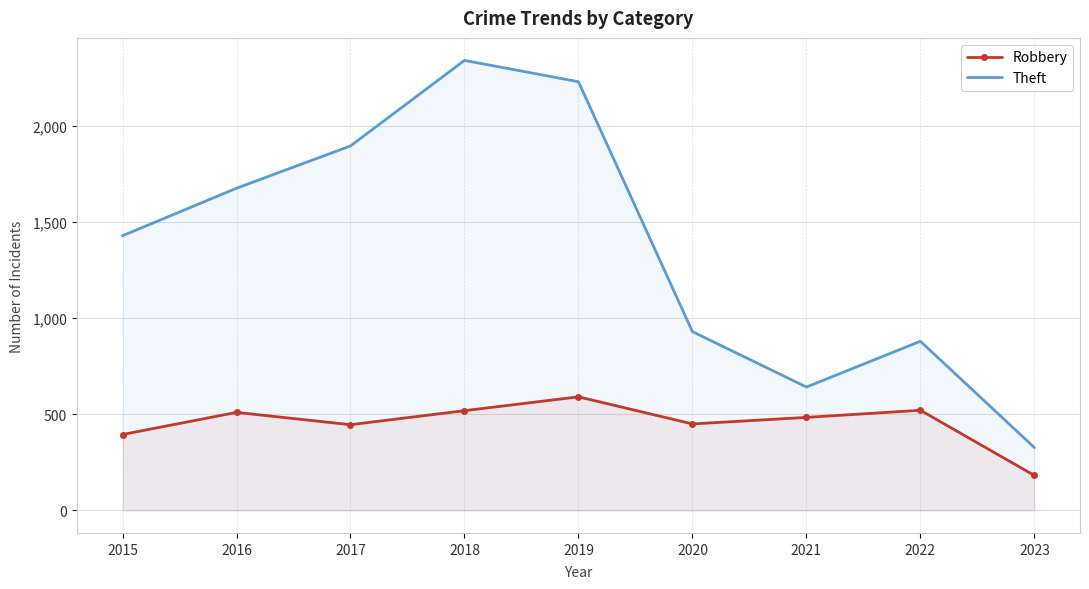

Rank the categories by Theft value from highest to lowest.

2018, 2019, 2017, 2016, 2015, 2020, 2022, 2021, 2023